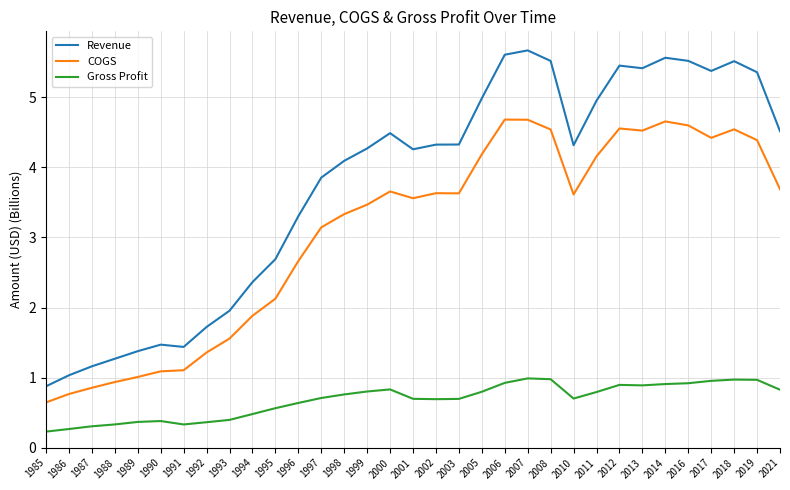

What is the difference between the maximum and minimum values in the Gross Profit series?

0.8